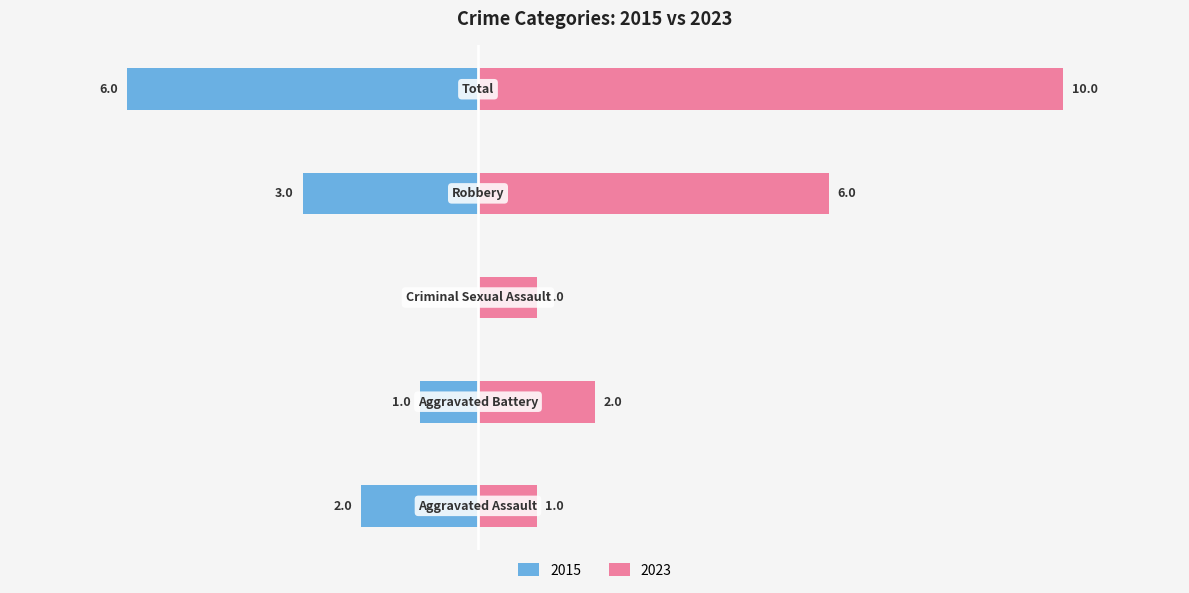

List the series in order of their peak value, lowest first.

Left (Blue), Right (Pink)